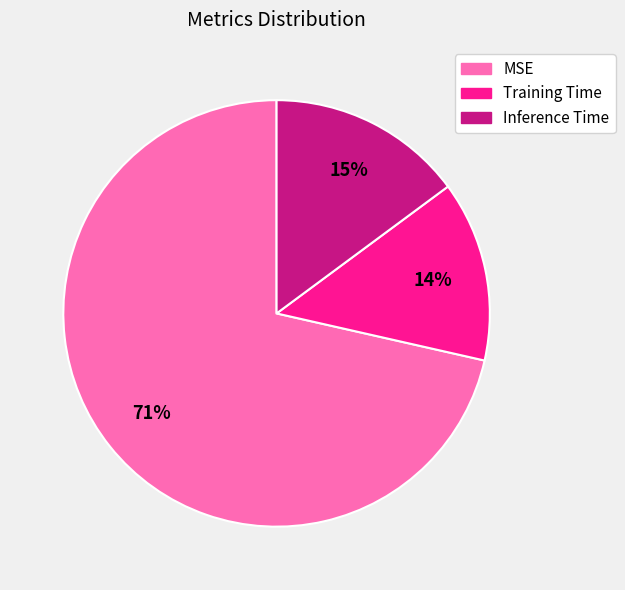

To the nearest percent, what is the combined percentage of Training Time and Inference Time?

29%